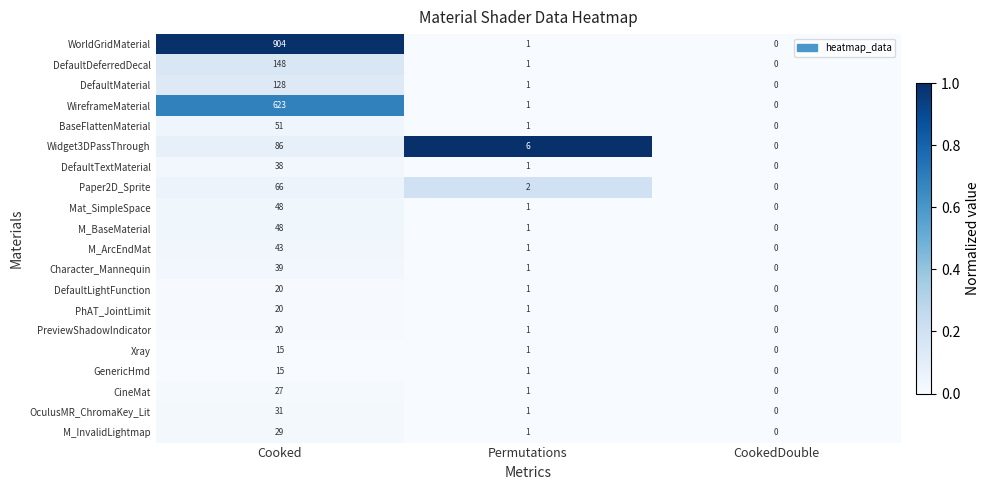

Which category has the highest value in the M_InvalidLightmap series?

Cooked